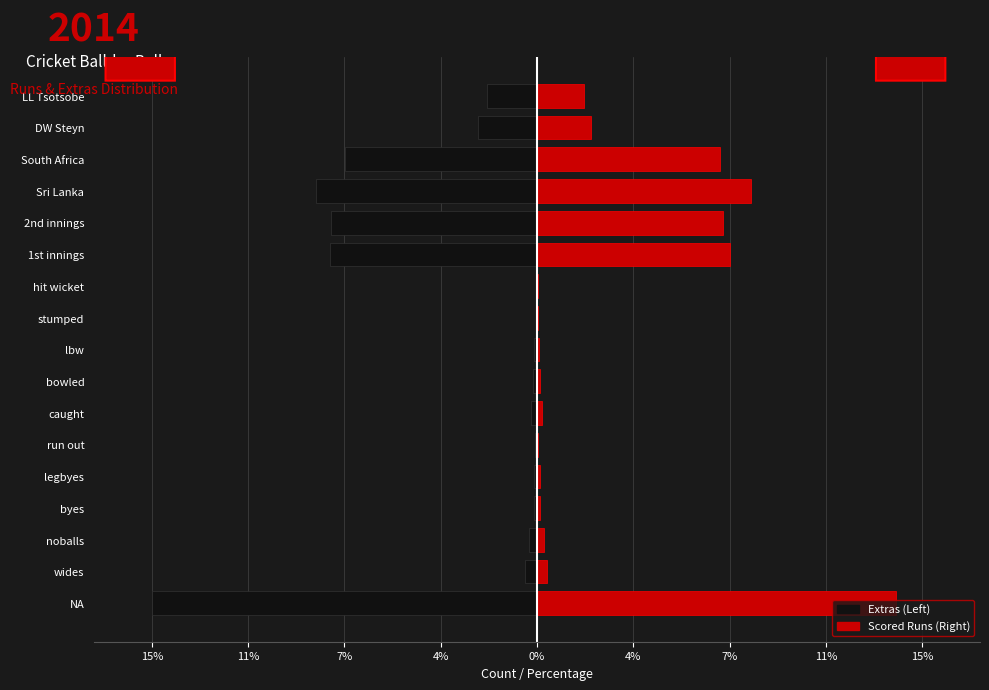

The value of Scored Runs / Right at 12 is 404. True or false?

False